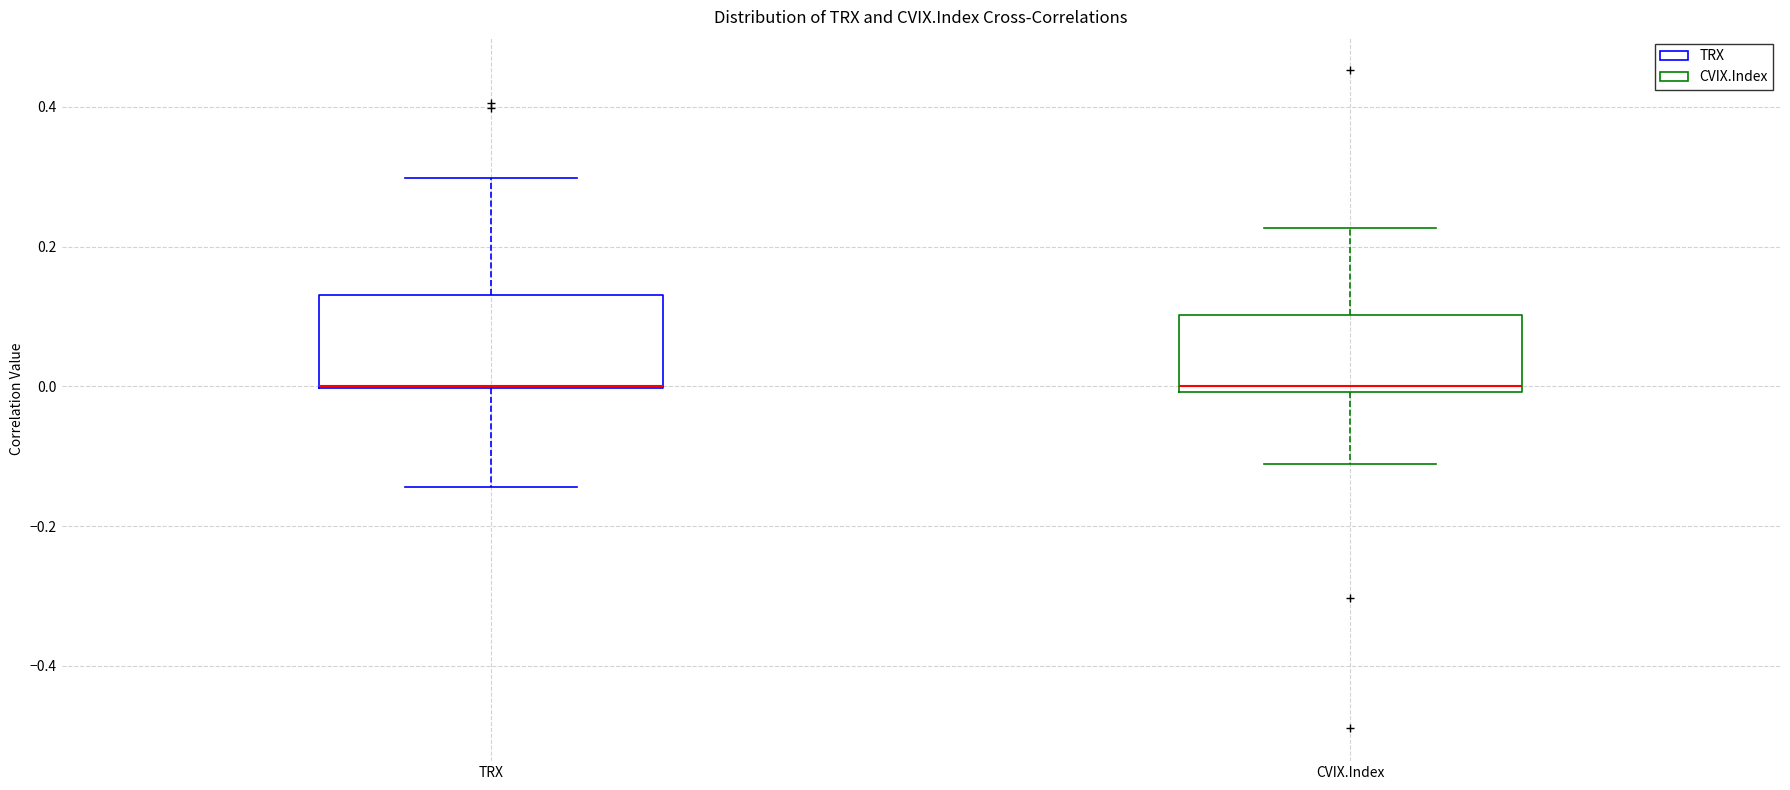

Where does the lower whisker of the box for TRX end on the y-axis? The values are not printed on the chart, so give them approximately, as read against the axis.

-0.14